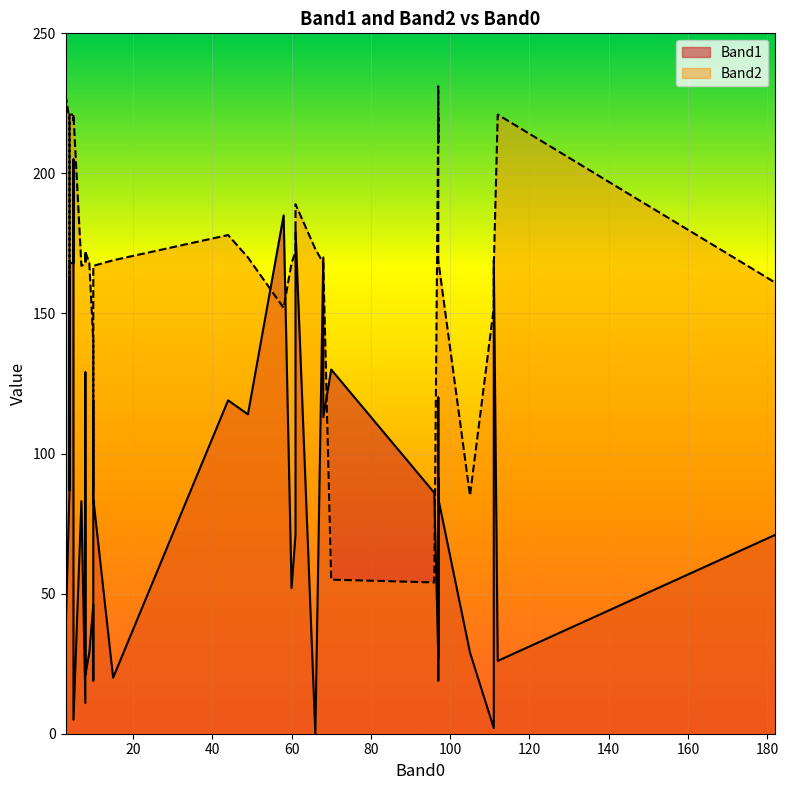

What is the average value of the Band2 series?

171